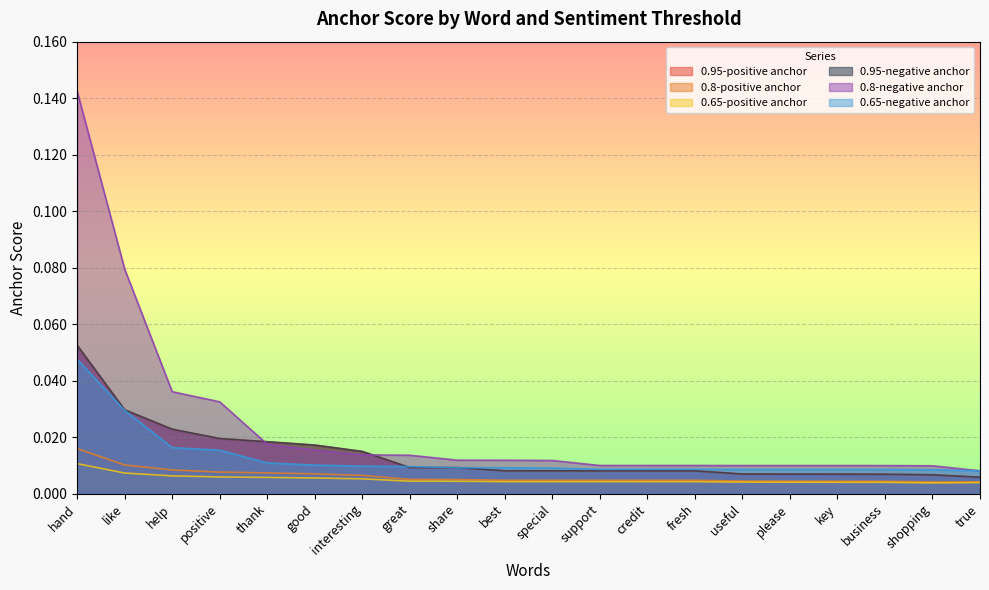

The value of 0.65-positive anchor at interesting is 0.0. True or false?

False